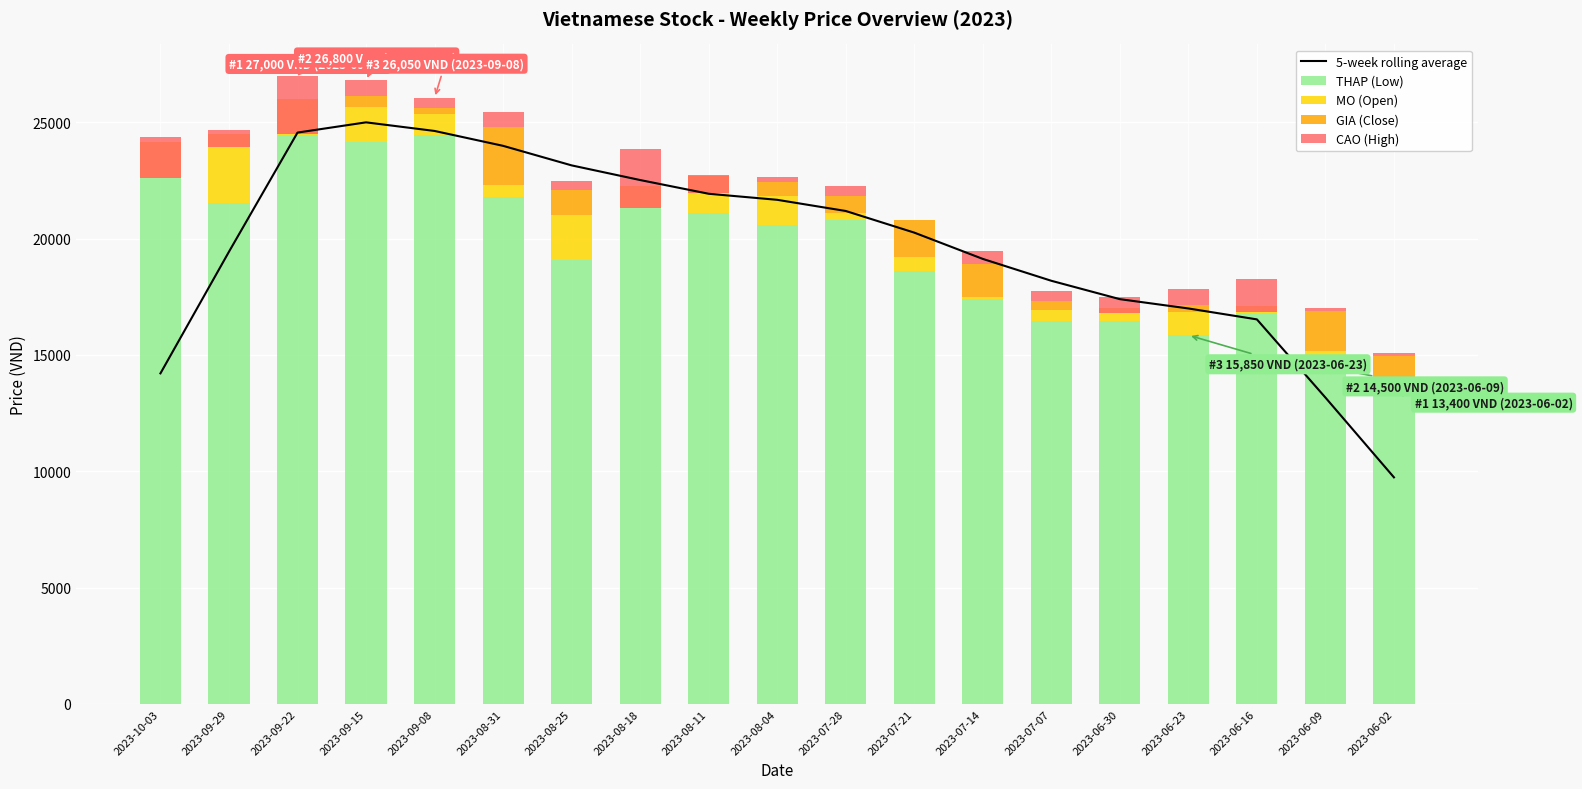

Reading left to right, transcribe all the data shown in this chart.

5-week rolling average: 2023-10-03=14210	2023-09-29=19440	2023-09-22=24560	2023-09-15=25000	2023-09-08=24630	2023-08-31=23990	2023-08-25=23150	2023-08-18=22520	2023-08-11=21930	2023-08-04=21670	2023-07-28=21190	2023-07-21=20260	2023-07-14=19130	2023-07-07=18190	2023-06-30=17400	2023-06-23=17000	2023-06-16=16530	2023-06-09=13170	2023-06-02=9740
THAP (Low): 2023-10-03=22600	2023-09-29=21550	2023-09-22=24450	2023-09-15=24150	2023-09-08=24450	2023-08-31=21800	2023-08-25=19100	2023-08-18=21300	2023-08-11=21100	2023-08-04=20600	2023-07-28=20800	2023-07-21=18600	2023-07-14=17400	2023-07-07=16450	2023-06-30=16450	2023-06-23=15850	2023-06-16=16800	2023-06-09=14500	2023-06-02=13400
MO (Open): 2023-10-03=1550	2023-09-29=2950	2023-09-22=1550	2023-09-15=1500	2023-09-08=900	2023-08-31=500	2023-08-25=1900	2023-08-18=950	2023-08-11=1600	2023-08-04=1250	2023-07-28=300	2023-07-21=600	2023-07-14=100	2023-07-07=500	2023-06-30=550	2023-06-23=1000	2023-06-16=300	2023-06-09=650	2023-06-02=100
GIA (Close): 2023-10-03=-1550	2023-09-29=-550	2023-09-22=-1500	2023-09-15=500	2023-09-08=250	2023-08-31=2500	2023-08-25=1100	2023-08-18=-950	2023-08-11=-750	2023-08-04=600	2023-07-28=750	2023-07-21=1600	2023-07-14=1400	2023-07-07=350	2023-06-30=-200	2023-06-23=300	2023-06-16=-250	2023-06-09=1750	2023-06-02=1450
CAO (High): 2023-10-03=1750	2023-09-29=700	2023-09-22=2500	2023-09-15=650	2023-09-08=450	2023-08-31=650	2023-08-25=400	2023-08-18=2550	2023-08-11=800	2023-08-04=200	2023-07-28=400	2023-07-21=0	2023-07-14=550	2023-07-07=450	2023-06-30=700	2023-06-23=700	2023-06-16=1400	2023-06-09=100	2023-06-02=150